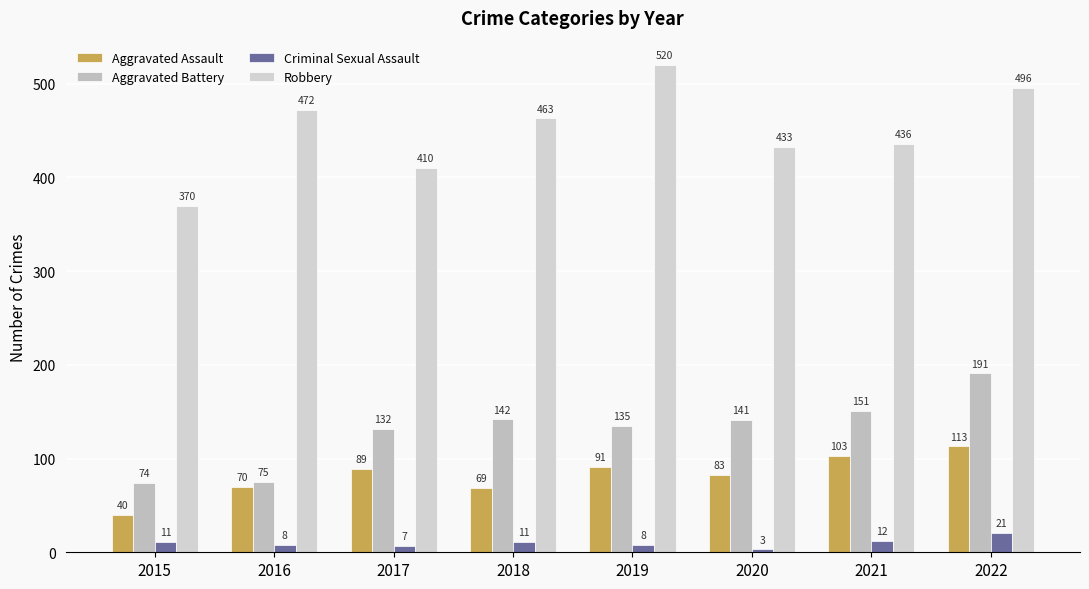

Is it true that Robbery equals 496 at 2022?

True